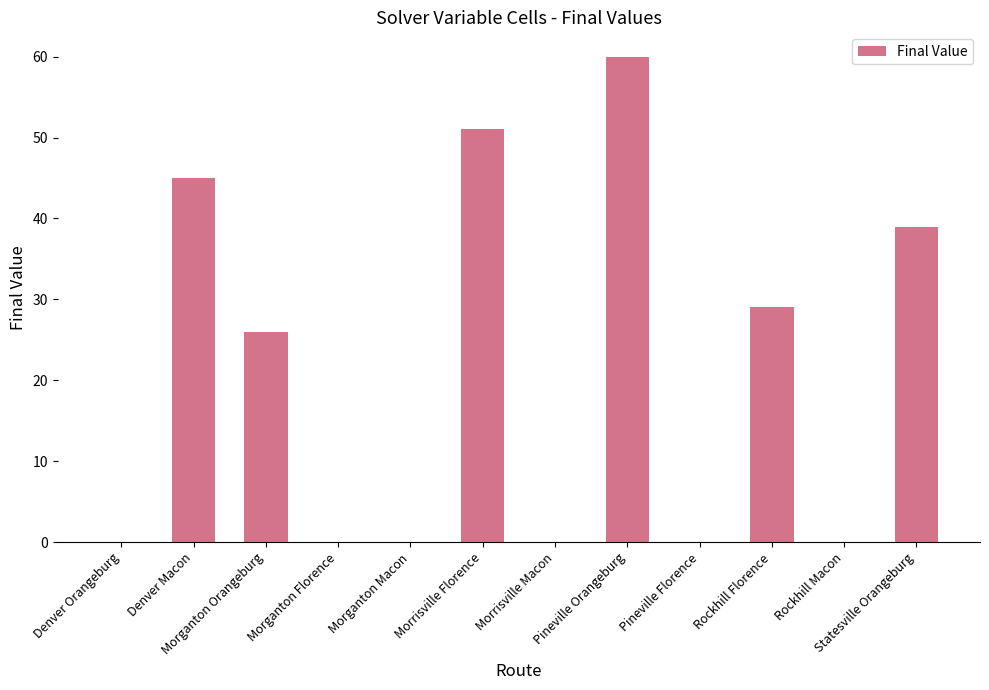

What is the sum of all values?

250